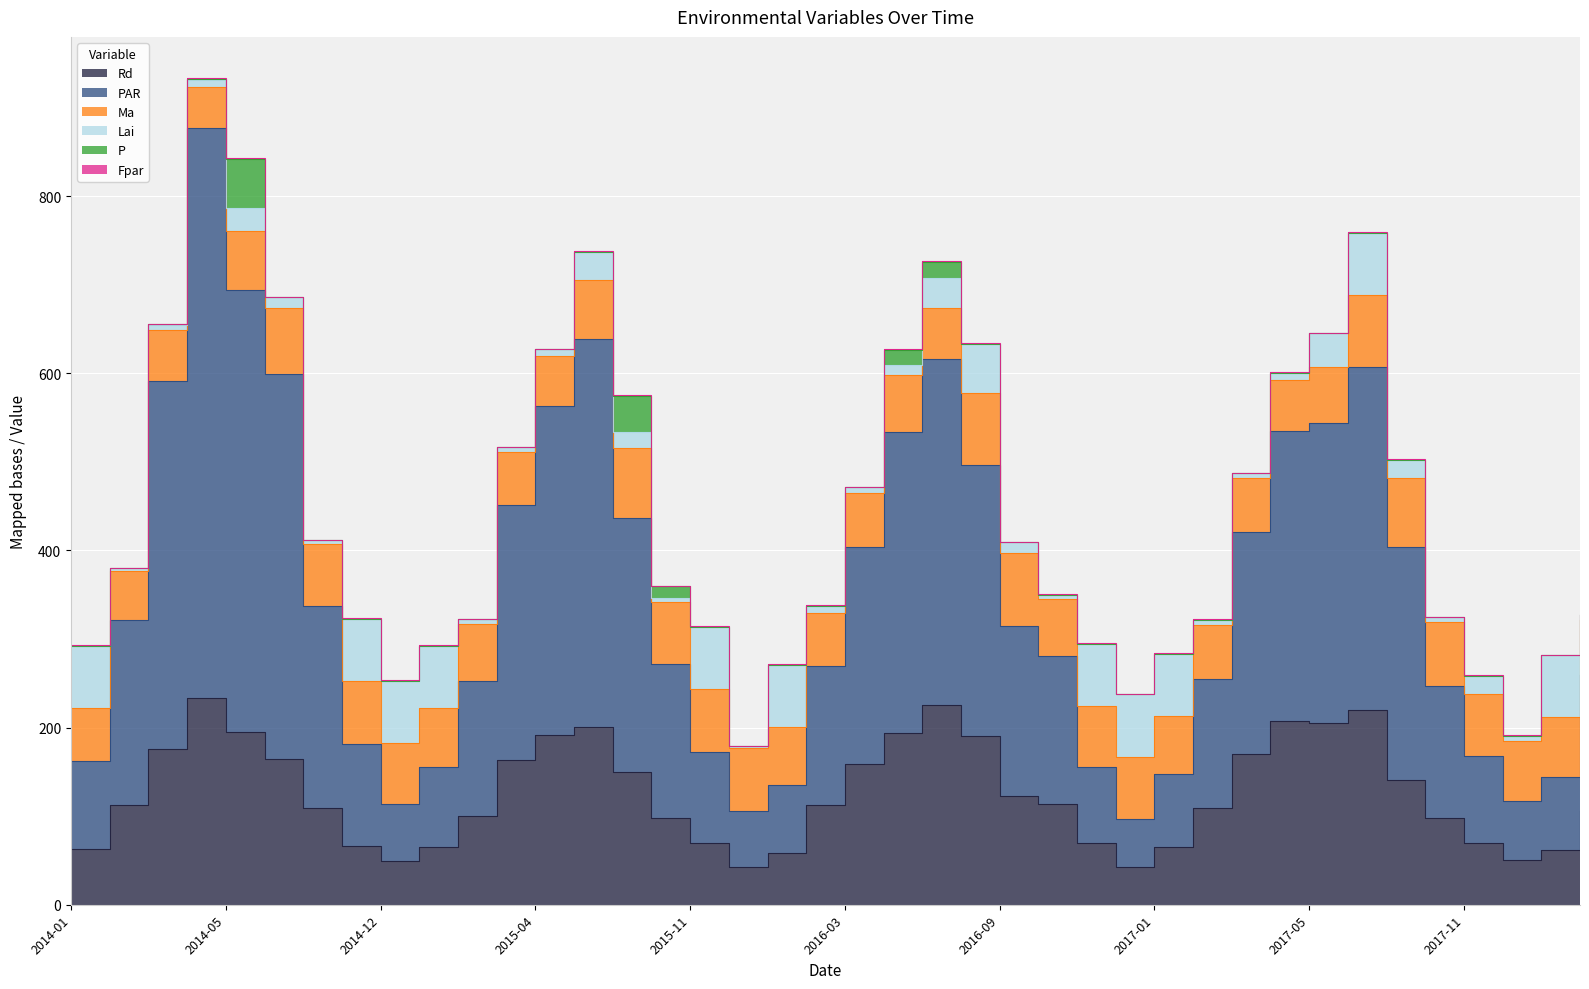

Which series has the largest total across all categories?

PAR